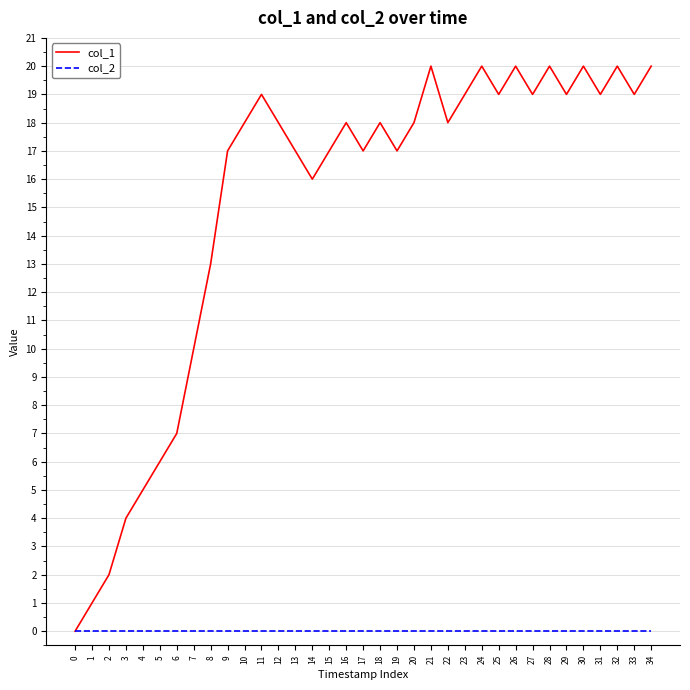

What is the spread (max minus min) of values at 18?

18